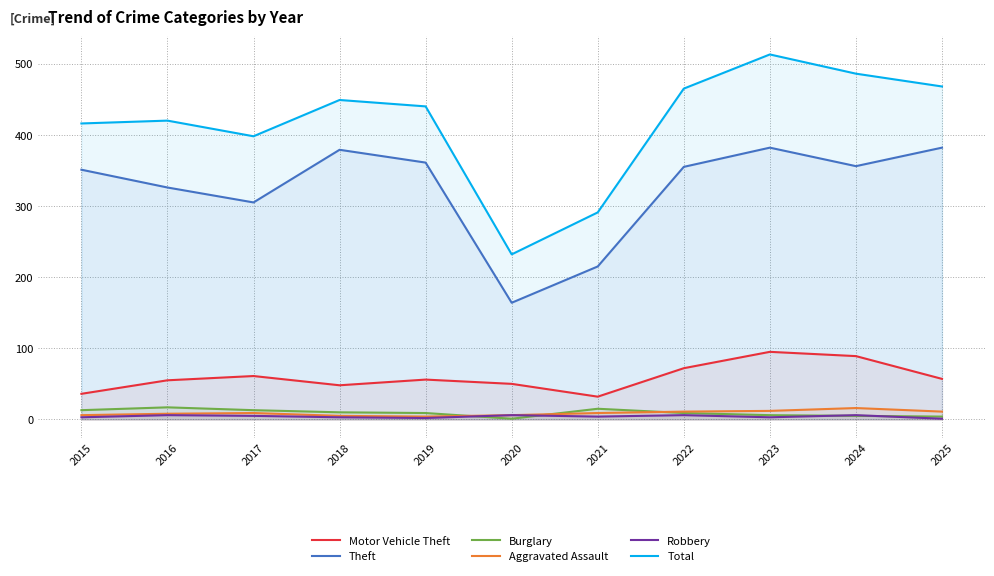

What is the sum of all Total values?

4578